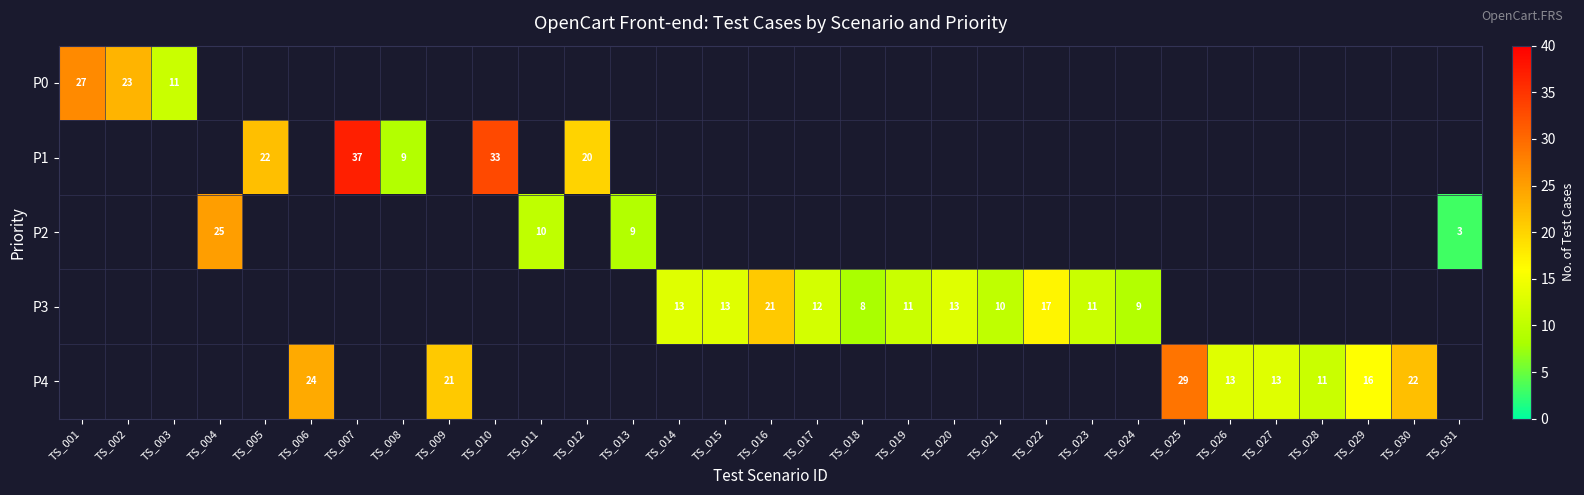

The P2 series shows 3 at TS_031. True or false?

True